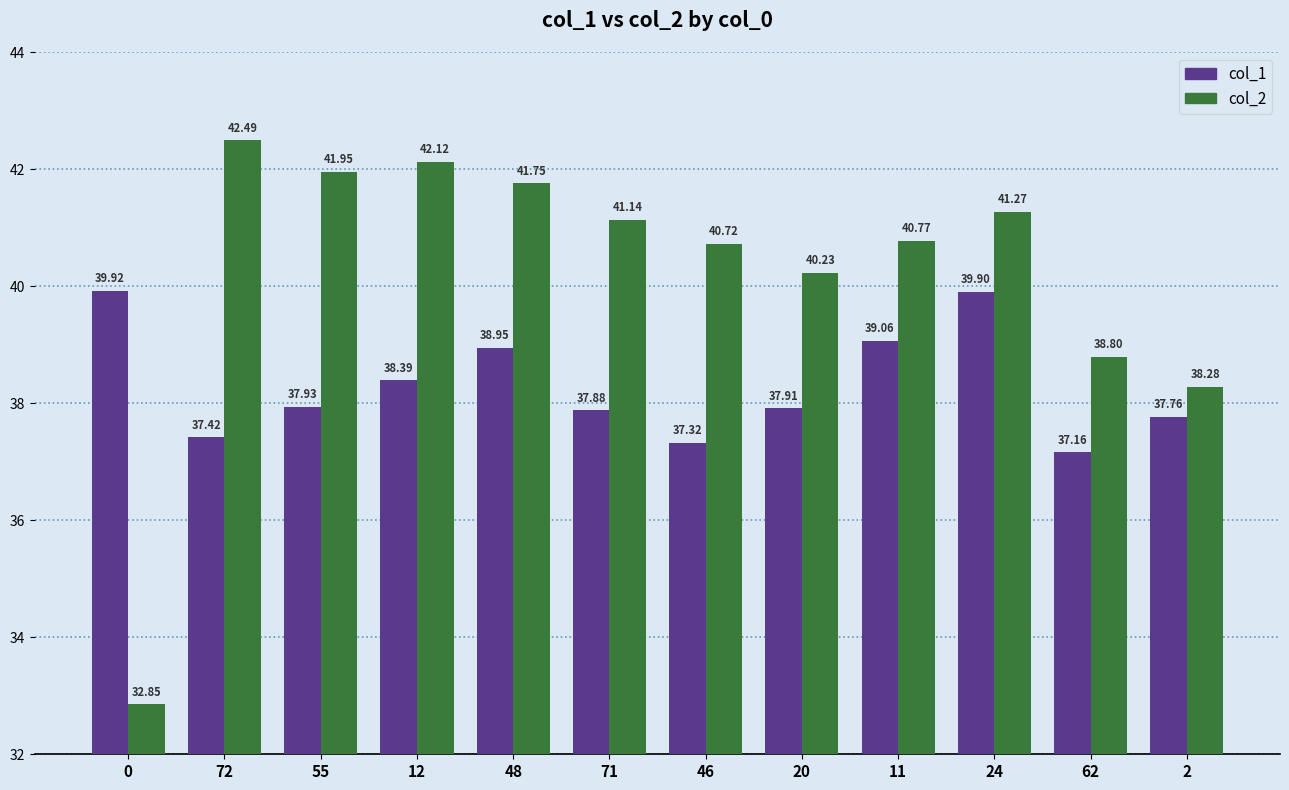

What is the value of the col_2 bar at the 11th from the left?

38.8